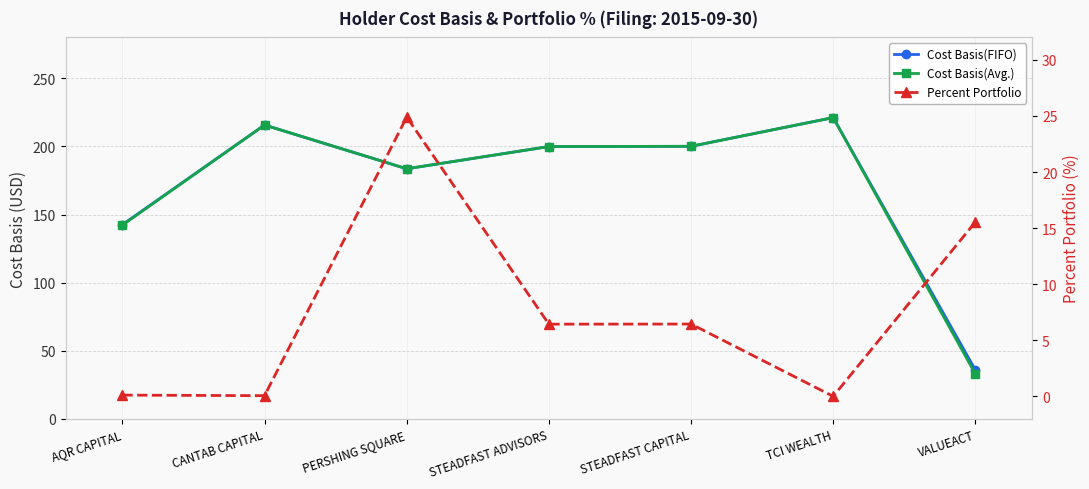

Does the chart have visible grid lines?

Yes